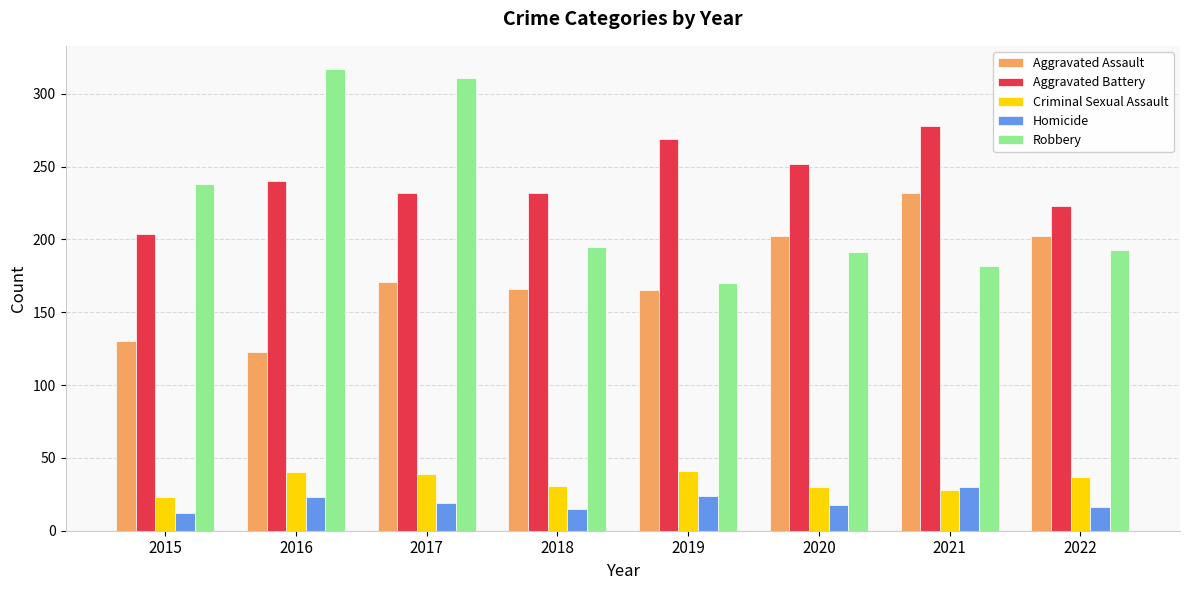

Between 2015 and 2021, which series saw the biggest shift?

Aggravated Assault